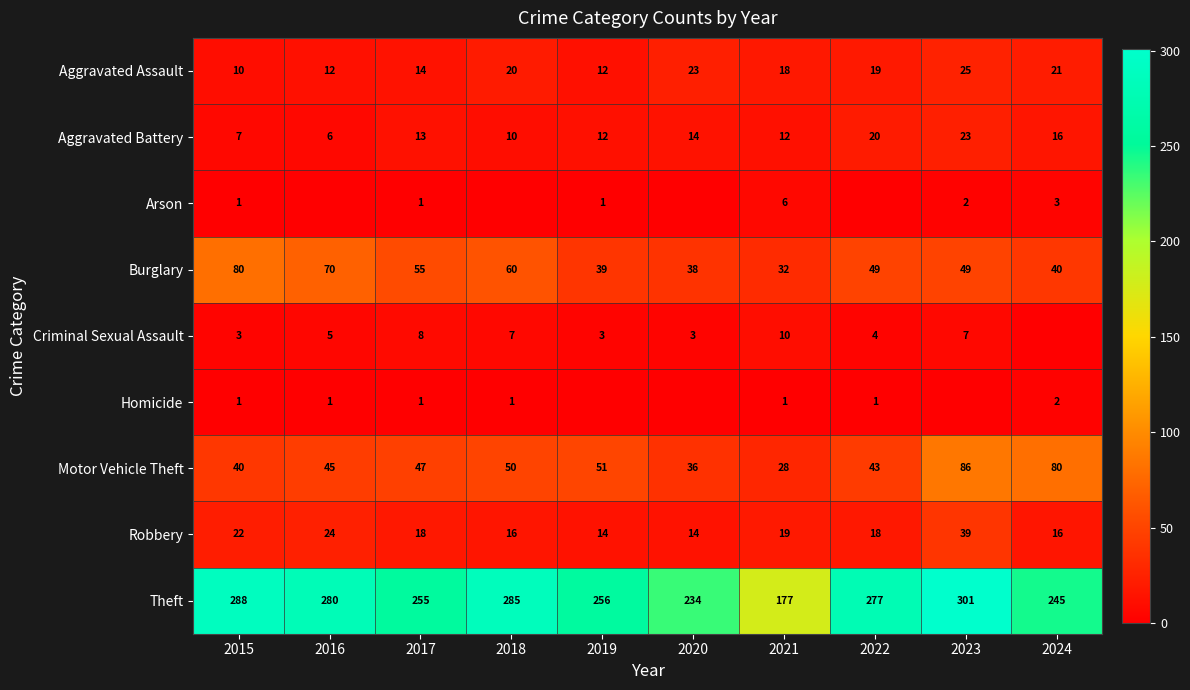

How many data points in Motor Vehicle Theft are less than 47?

5